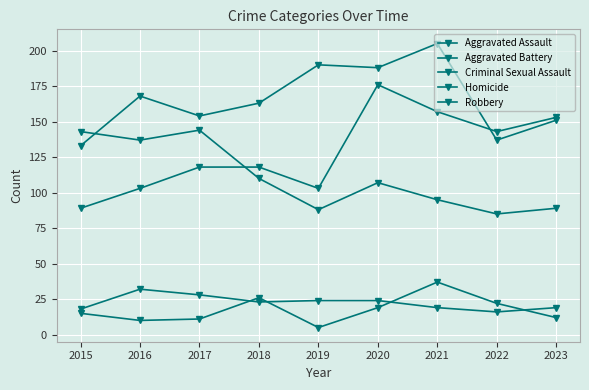

How many lines are shown in the chart?

5